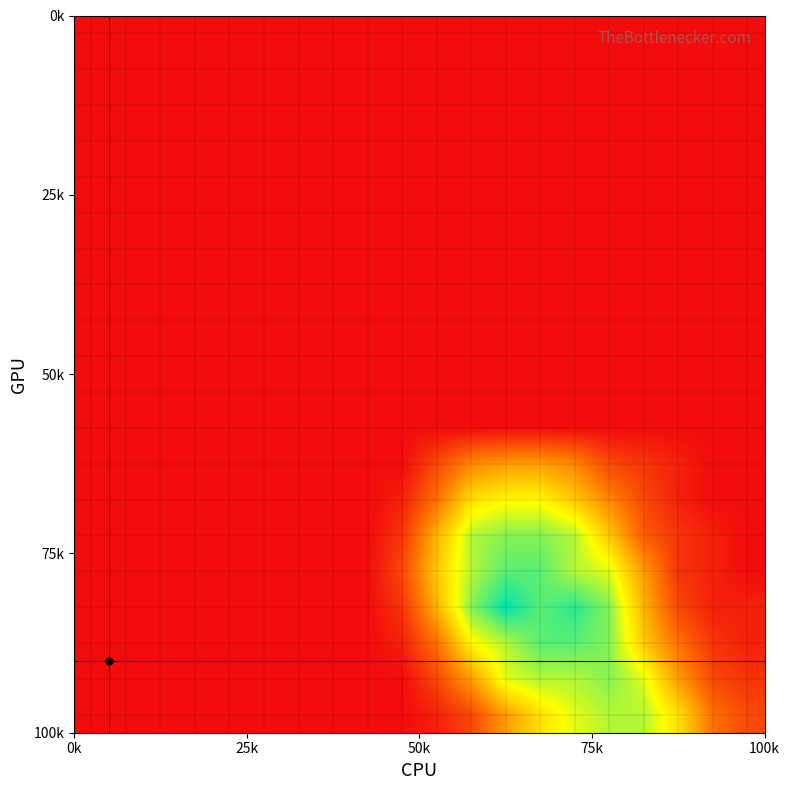

At how many categories does at least one series exceed 10?

6